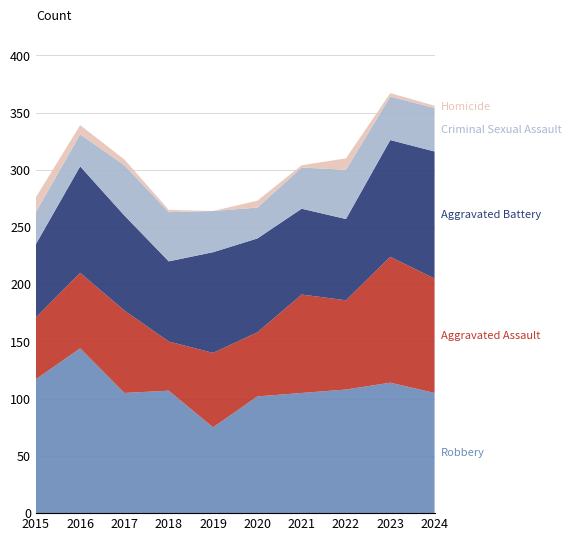

Reading left to right, what are all the values shown in this chart?

Robbery: 2015=117	2016=144	2017=105	2018=107	2019=75	2020=102	2021=105	2022=108	2023=114	2024=105
Aggravated Assault: 2015=54	2016=66	2017=72	2018=43	2019=65	2020=56	2021=86	2022=78	2023=110	2024=100
Aggravated Battery: 2015=64	2016=93	2017=83	2018=70	2019=88	2020=82	2021=75	2022=71	2023=102	2024=111
Criminal Sexual Assault: 2015=28	2016=28	2017=44	2018=43	2019=36	2020=27	2021=36	2022=43	2023=38	2024=38
Homicide: 2015=13	2016=8	2017=5	2018=2	2019=0	2020=6	2021=2	2022=10	2023=3	2024=2